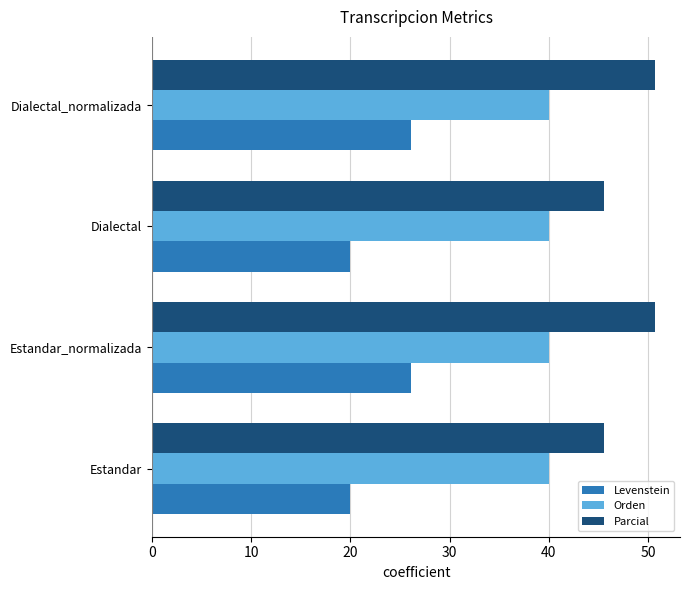

What is the smallest value displayed?

20.0